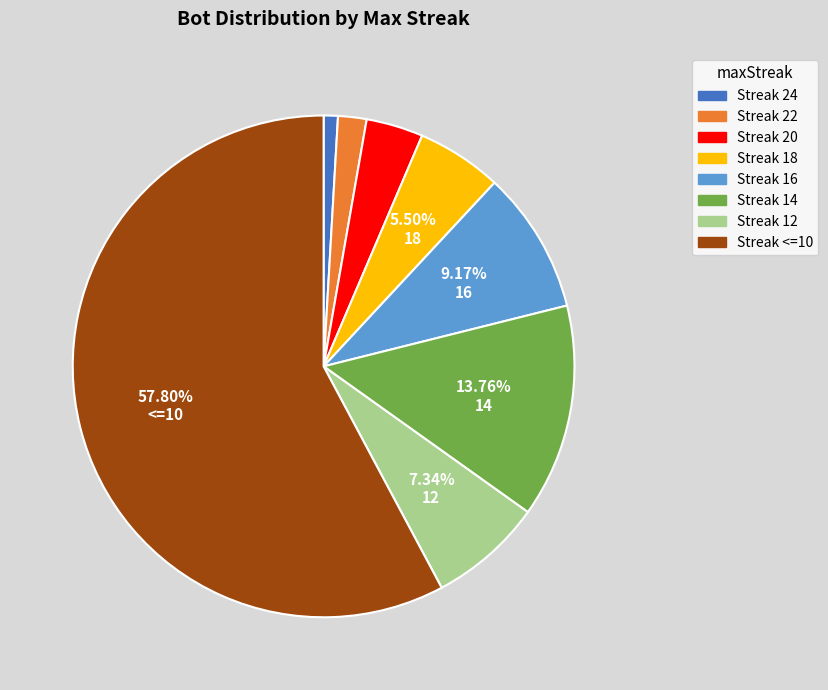

Which category has the smallest portion of the pie?

24